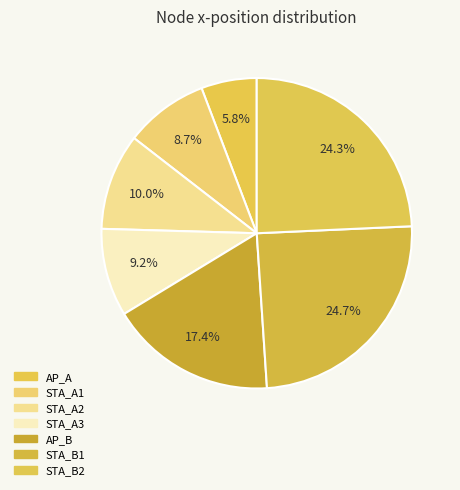

To the nearest percent, what is the average slice percentage?

14%